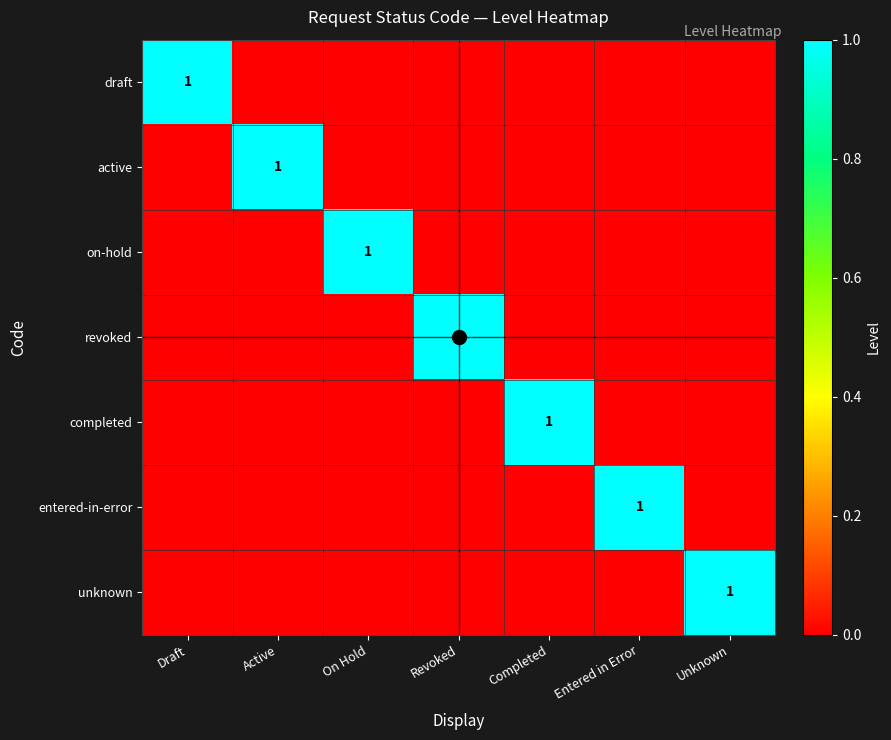

What is the sum of all unknown values?

1